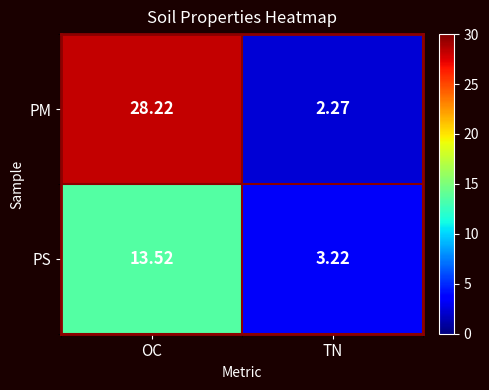

At OC, list the series in order from largest to smallest.

PM, PS